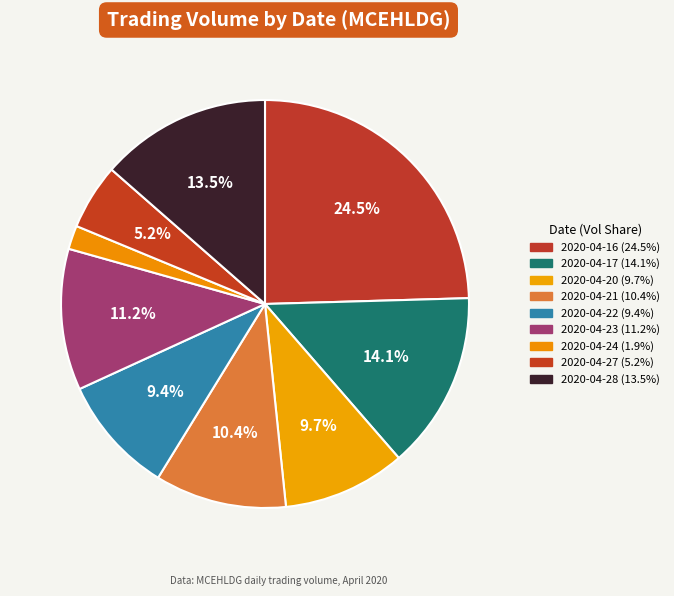

The 2020-04-22 slice represents 9% of the pie. True or false?

True